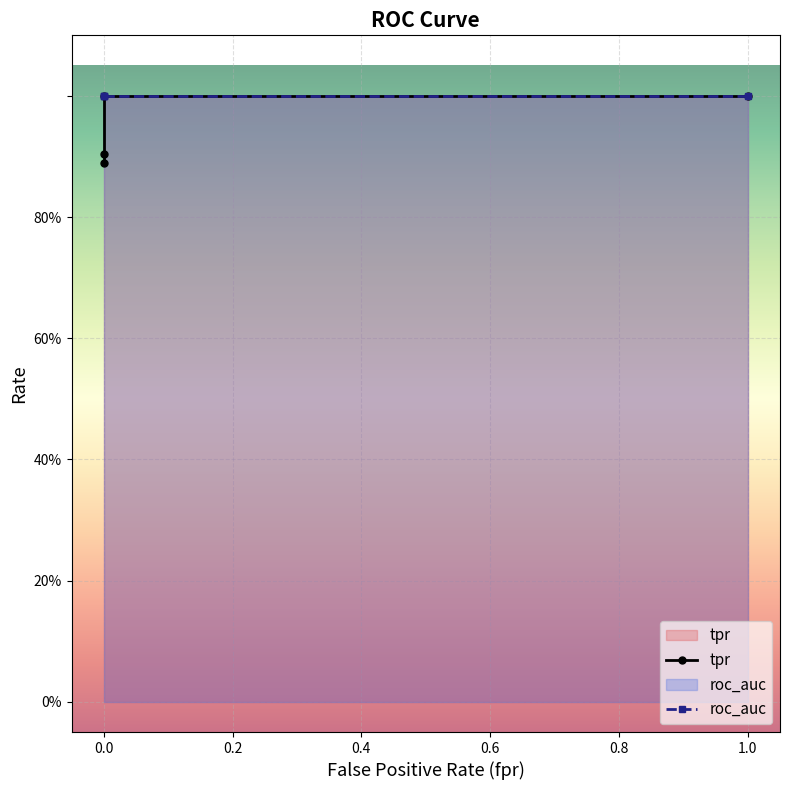

Rank the series at 0.0 from highest to lowest value.

roc_auc, tpr